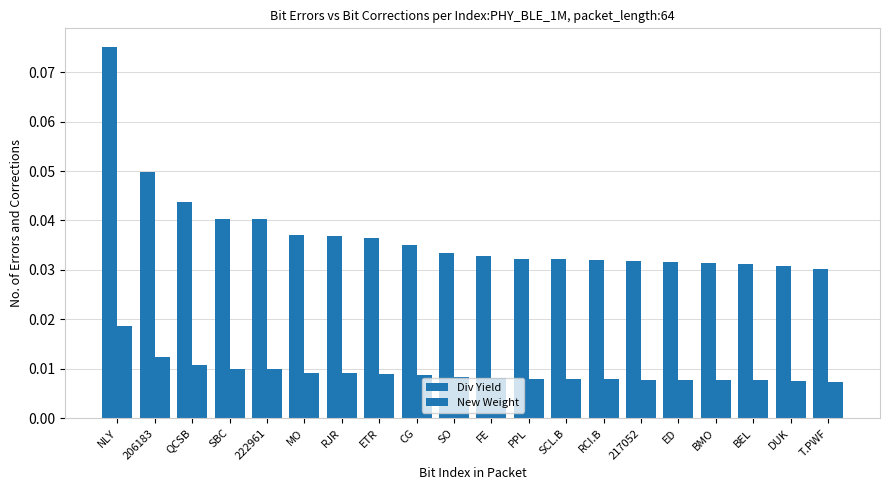

Reading left to right, transcribe all the data shown in this chart.

Div Yield: 0.1	0.0	0.0	0.0	0.0	0.0	0.0	0.0	0.0	0.0	0.0	0.0	0.0	0.0	0.0	0.0	0.0	0.0	0.0	0.0
New Weight: 0.0	0.0	0.0	0.0	0.0	0.0	0.0	0.0	0.0	0.0	0.0	0.0	0.0	0.0	0.0	0.0	0.0	0.0	0.0	0.0